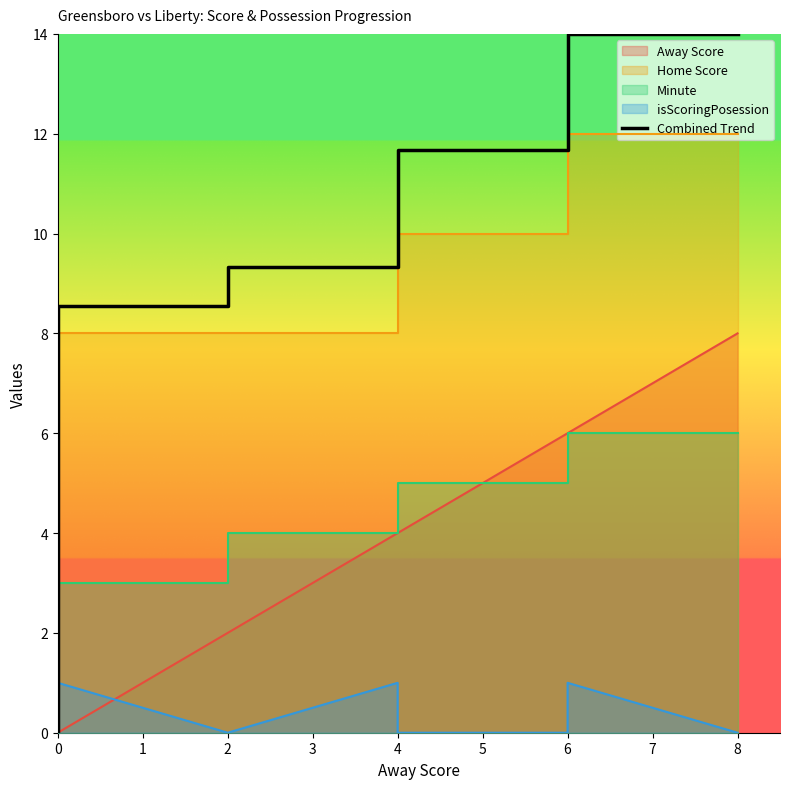

The chart shows a value of 16.3 at 4. True or false?

False